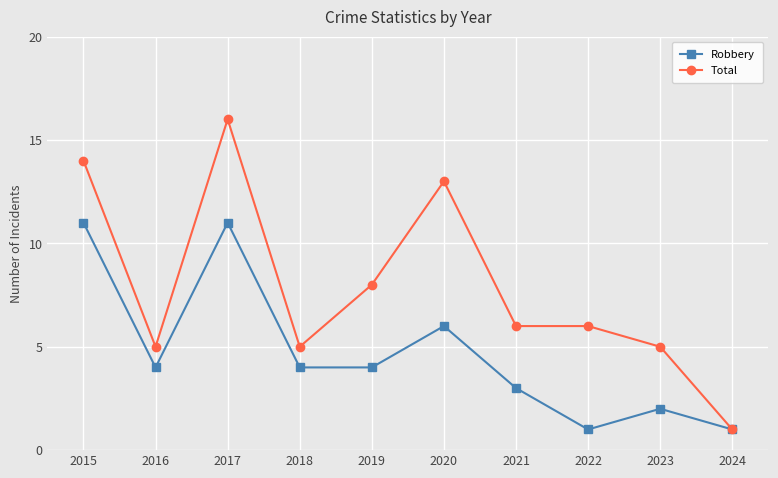

At 2015, list the series in order from smallest to largest.

Robbery, Total